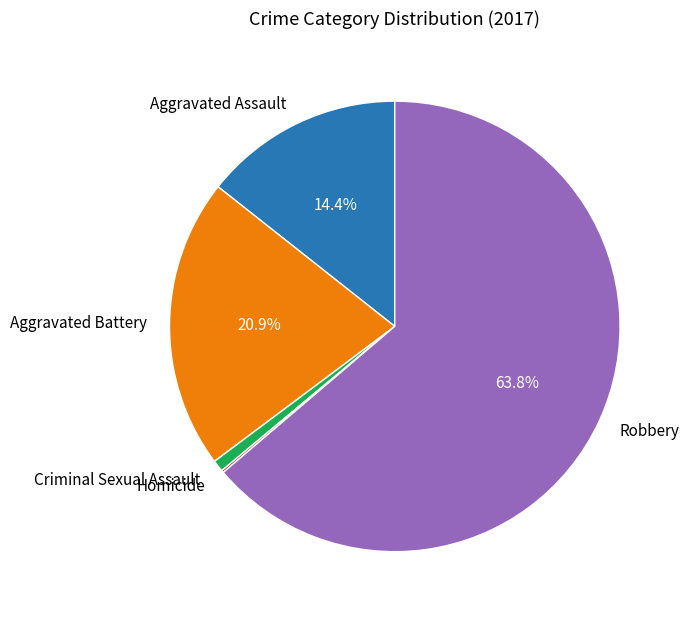

To the nearest percent, what portion does Aggravated Assault represent?

14%